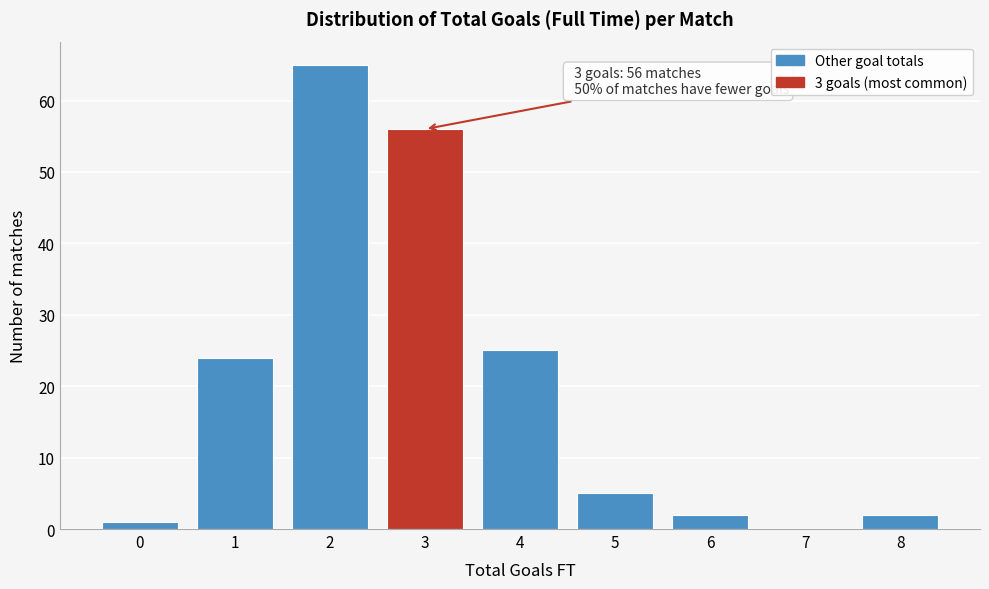

Reading left to right, extract all data points from this chart.

0=1	1=24	2=65	3=56	4=25	5=5	6=2	7=0	8=2